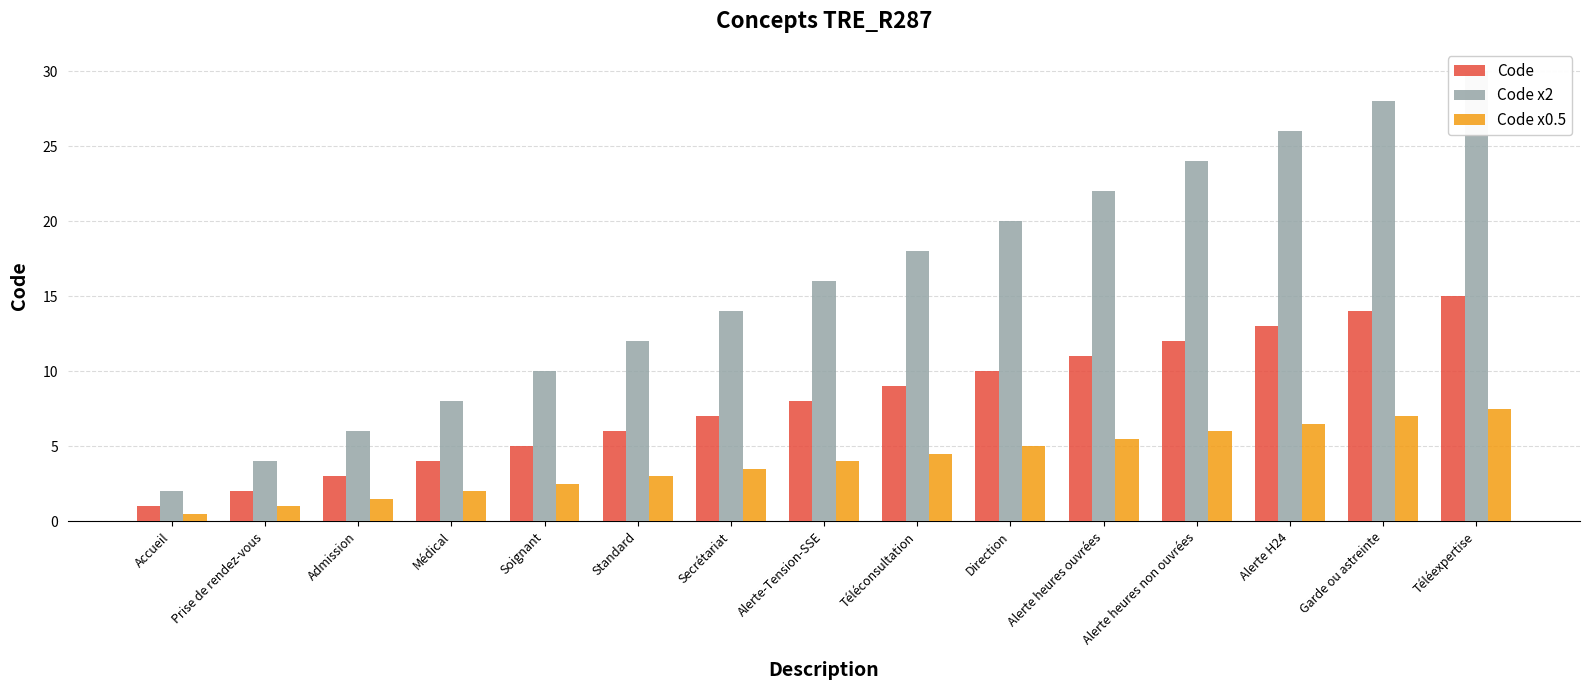

What is the sum of the Code x0.5 values at Soignant and Téléexpertise?

10.0